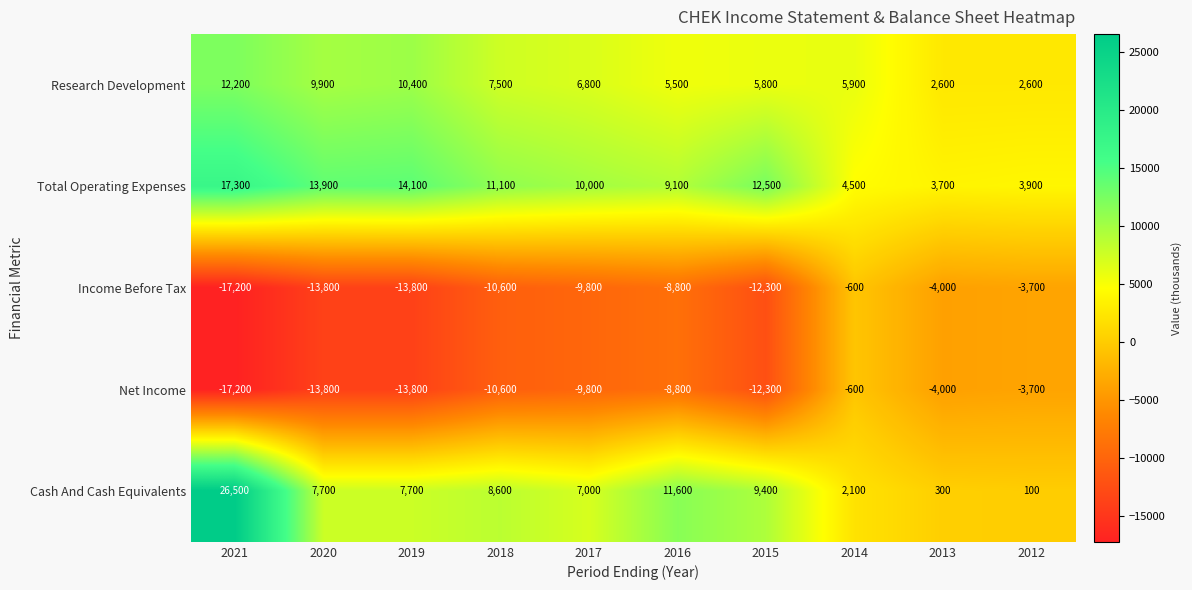

What is the average value of the Cash And Cash Equivalents series?

8100